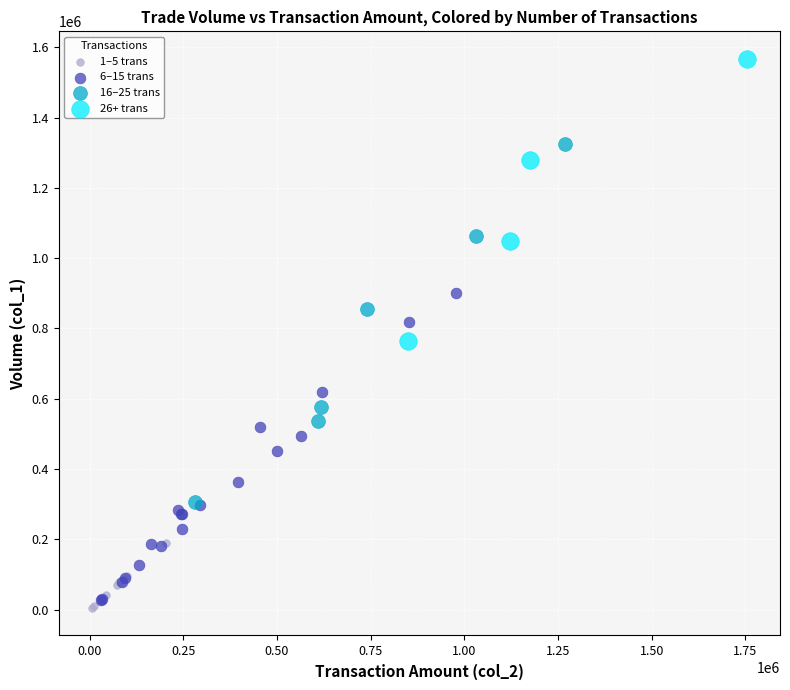

What are all the series names shown in the legend?

1–5 trans, 6–15 trans, 16–25 trans, 26+ trans